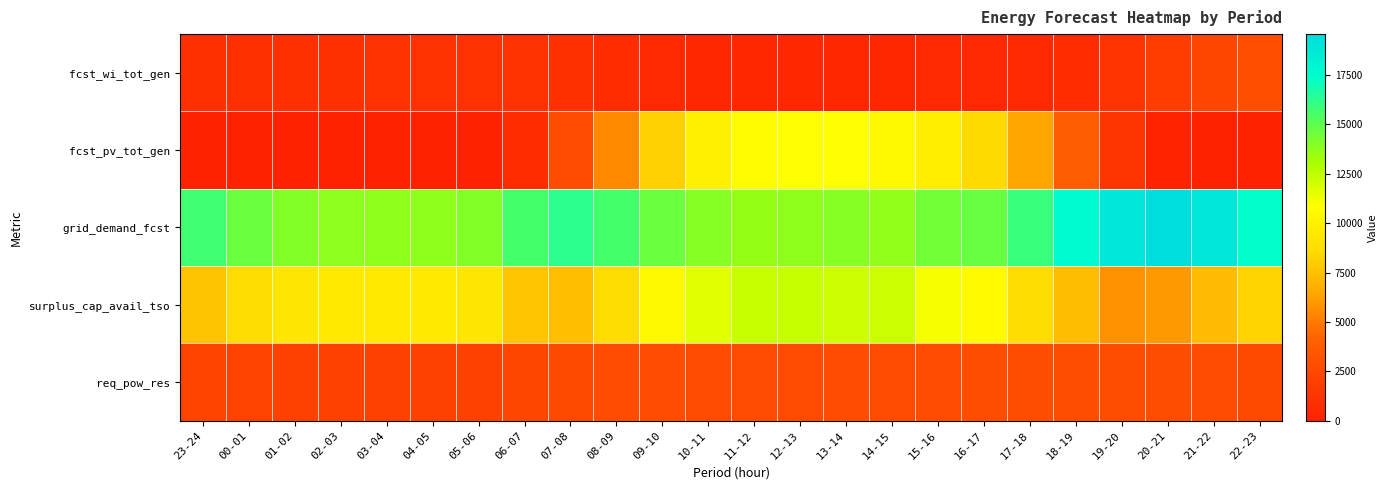

At which category is the sum across all series the highest?

12-13